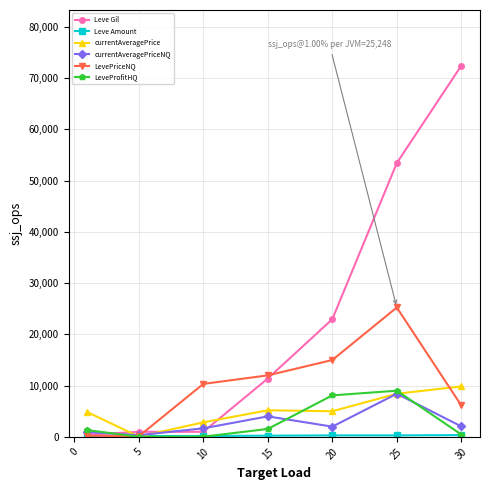

Which series has the largest total across all categories?

Leve Gil